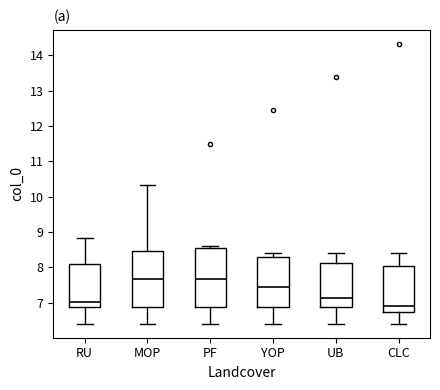

Reading left to right, read every box against the y-axis: the position of its median line, the range the box covers, and the ends of its whiskers. The values are not printed on the chart, so give them approximately, as read against the axis.

RU: median 7.0, box 6.9 to 8.1, whiskers 6.4 to 8.8
MOP: median 7.7, box 6.9 to 8.5, whiskers 6.4 to 10.3
PF: median 7.7, box 6.9 to 8.6, whiskers 6.4 to 8.6 (just above the box's upper edge)
YOP: median 7.4, box 6.9 to 8.3, whiskers 6.4 to 8.4
UB: median 7.1, box 6.9 to 8.1, whiskers 6.4 to 8.4
CLC: median 6.9, box 6.7 to 8.0, whiskers 6.4 to 8.4